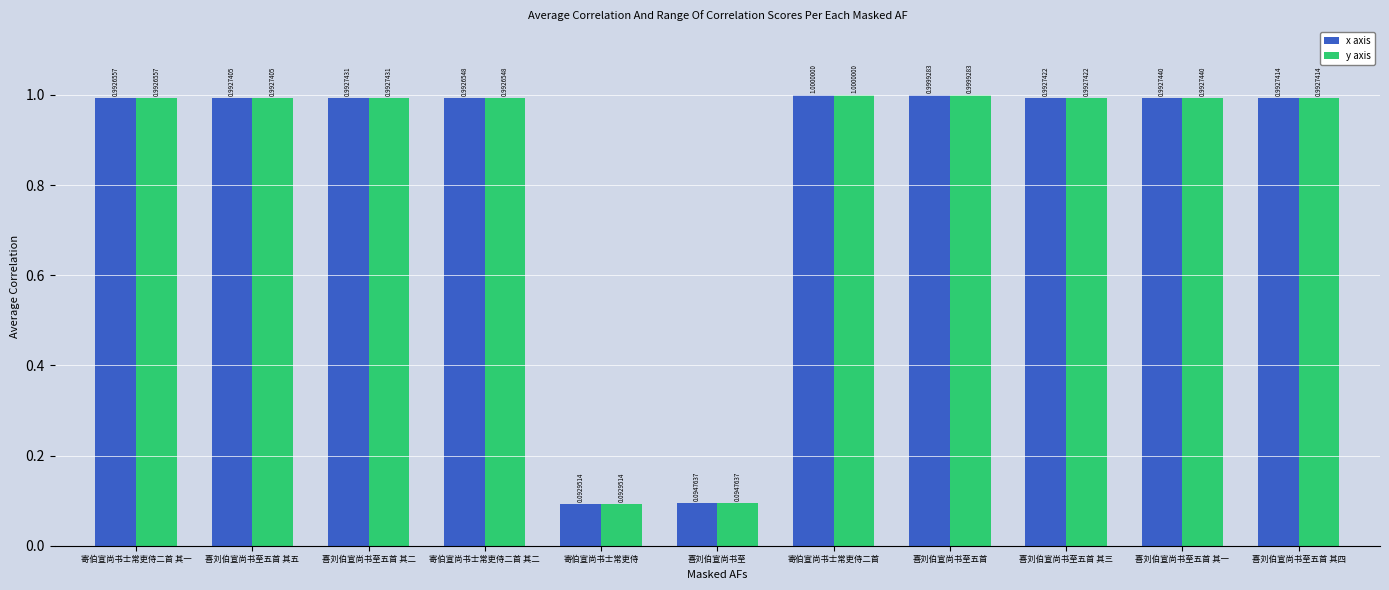

Which category has the highest value across all series?

寄伯宣尚书士常吏侍二首